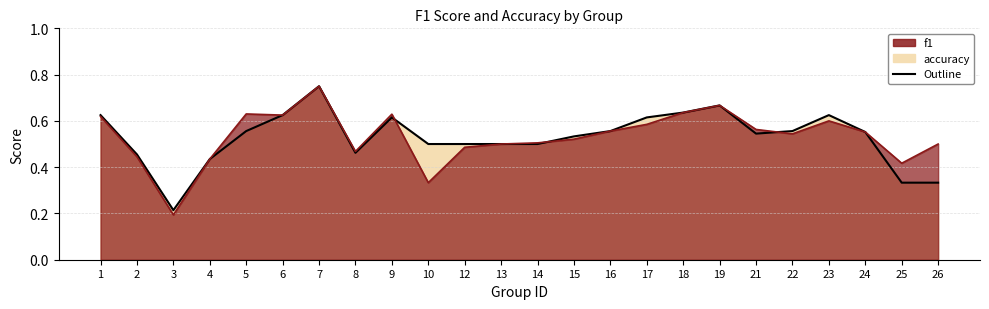

How many lines are shown in the chart?

2